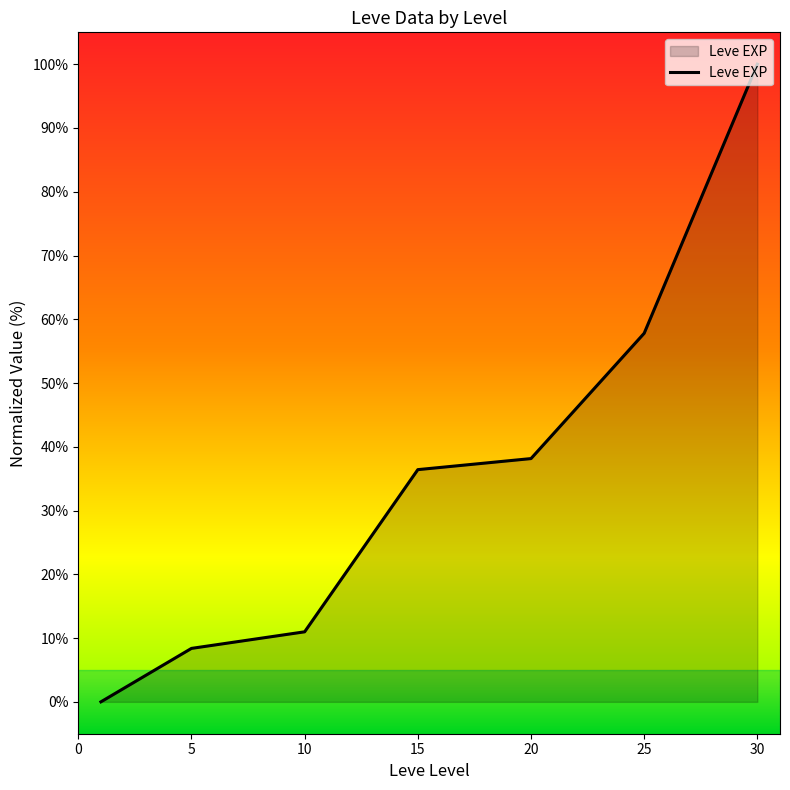

What is the maximum value shown in the chart?

100.0